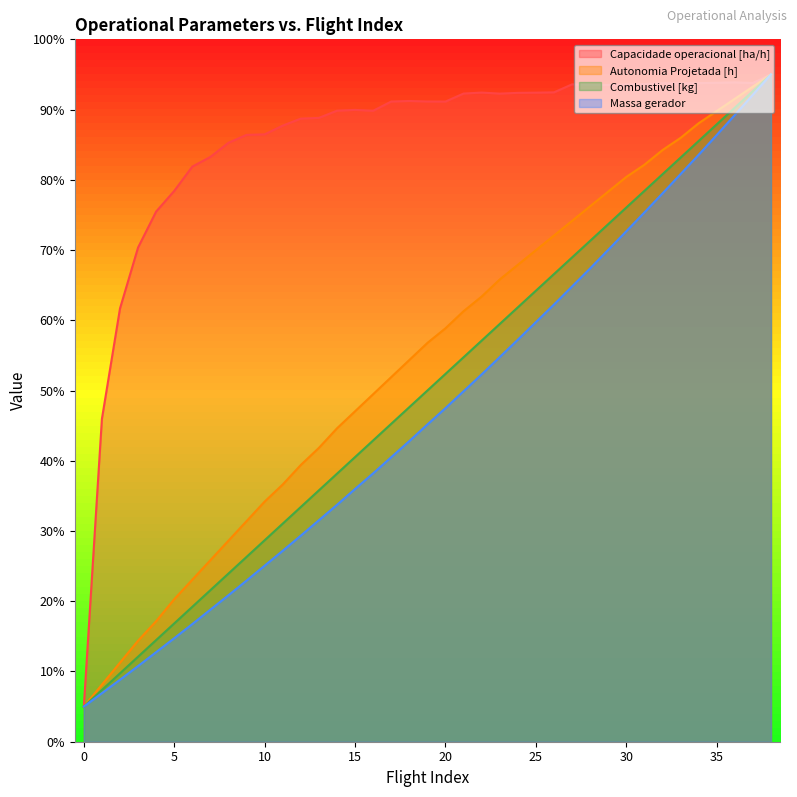

What is the value of the Combustivel [kg] point at the 2nd from the left?

7.4